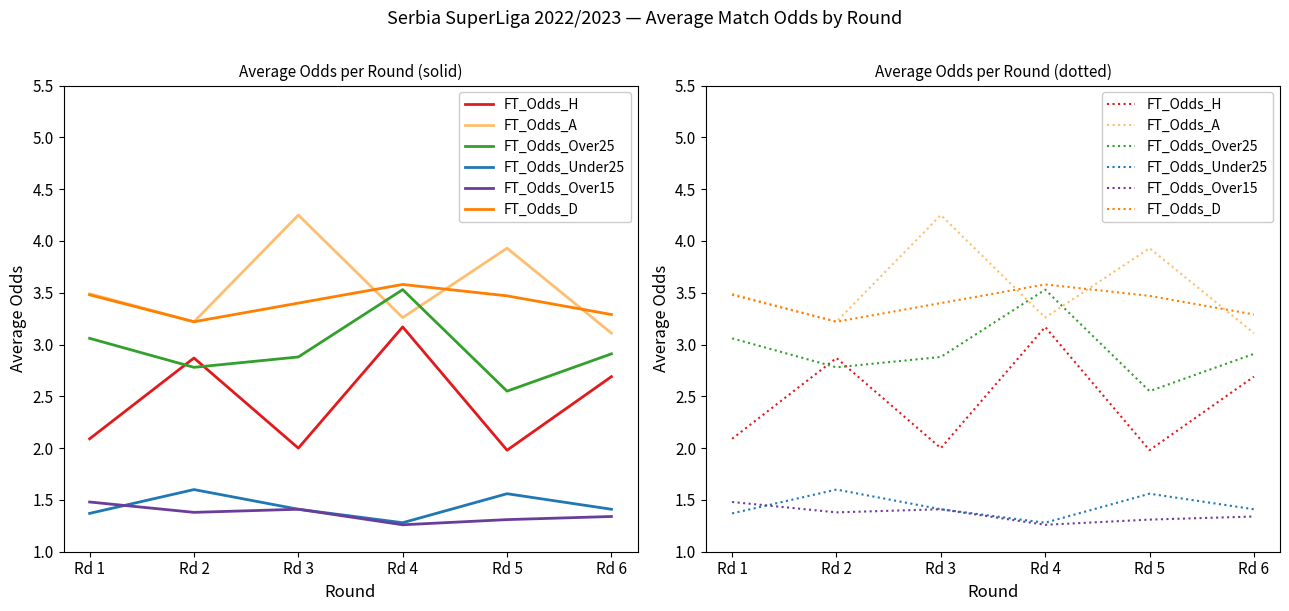

What is the average value of the FT_Odds_A series?

3.5